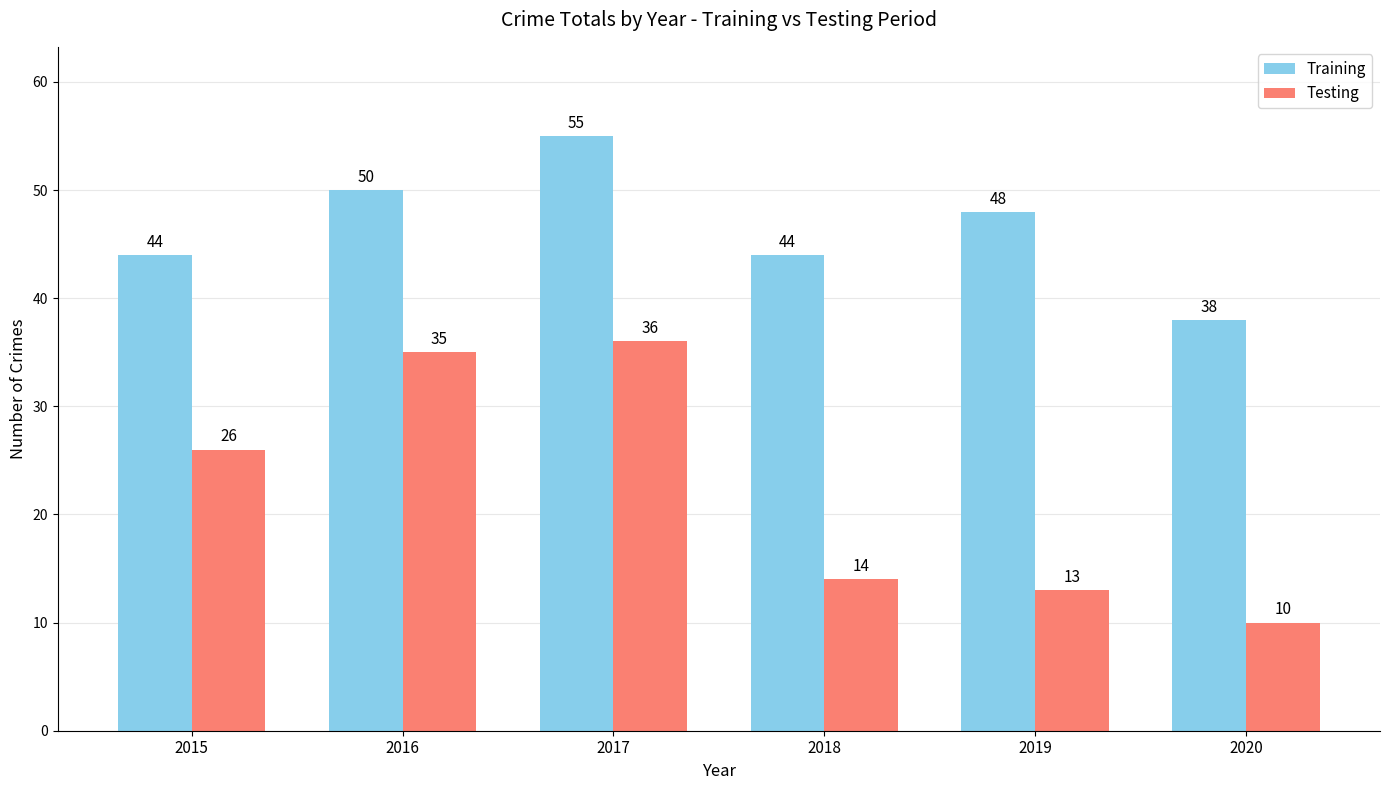

List the labels in order of Testing value, largest first.

2017, 2016, 2015, 2018, 2019, 2020